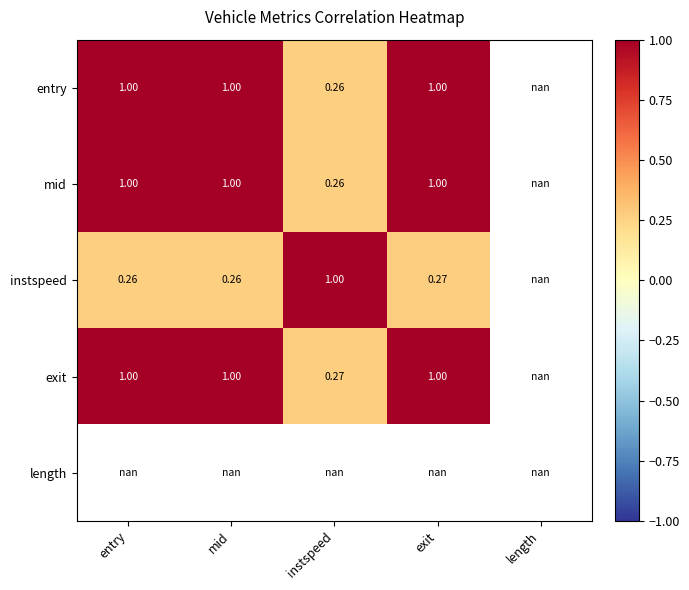

Rank the categories by instspeed value from lowest to highest.

mid, entry, exit, instspeed, length